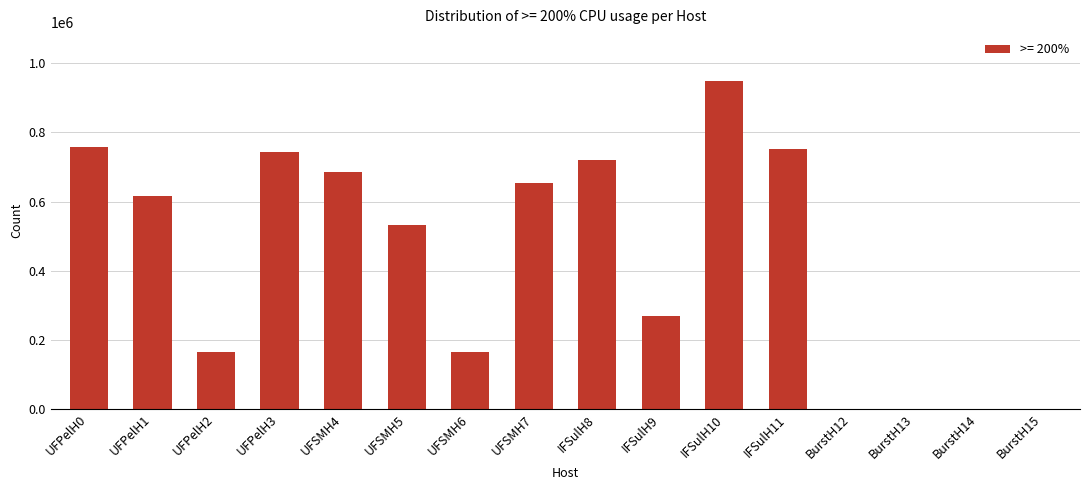

Where is the data nearest to the value 474041?

UFSMH5